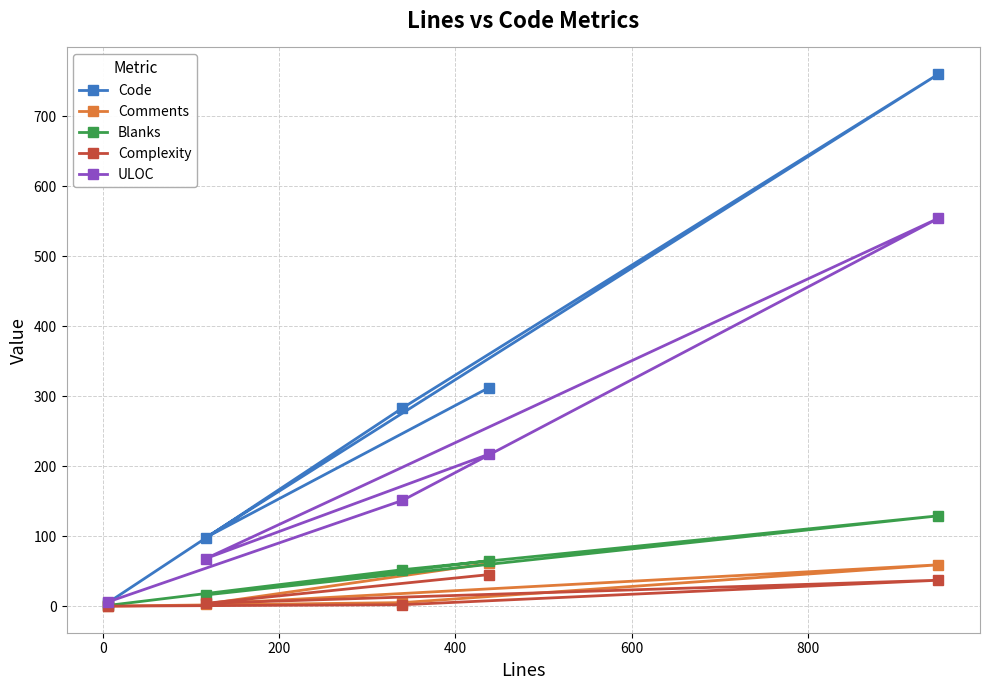

Which series has the largest total across all categories?

Code